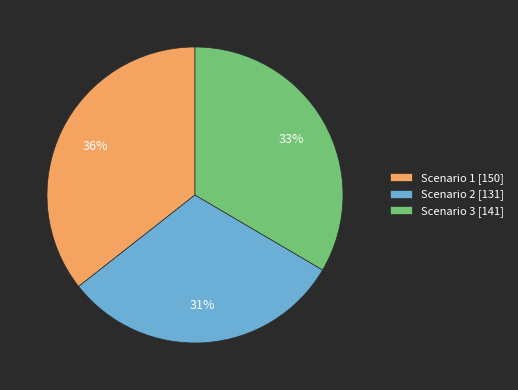

Is Scenario 2 the majority of the pie?

No